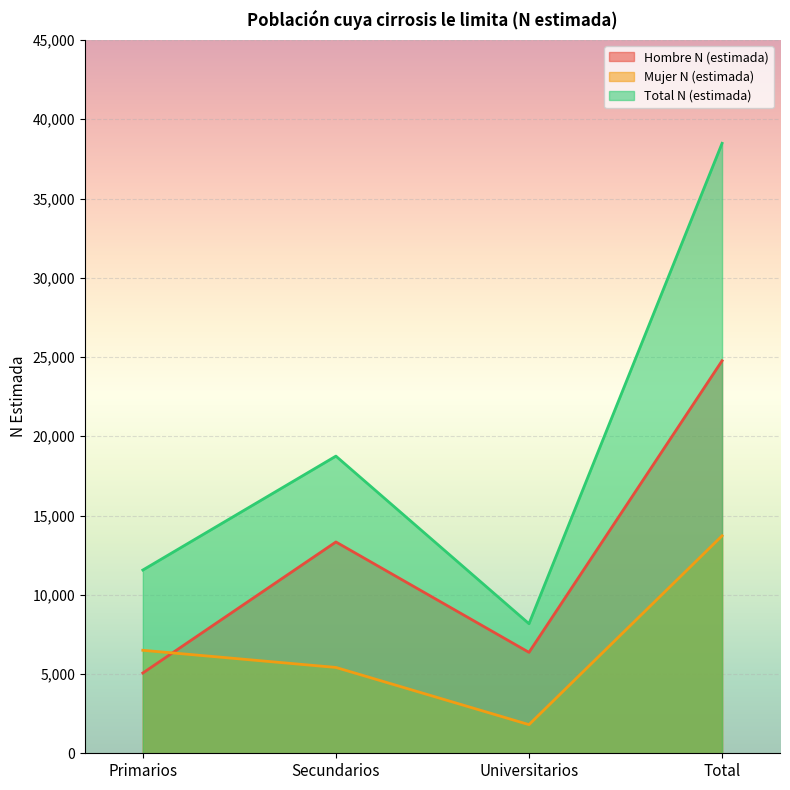

What is the difference between the highest and lowest values at Total?

24763